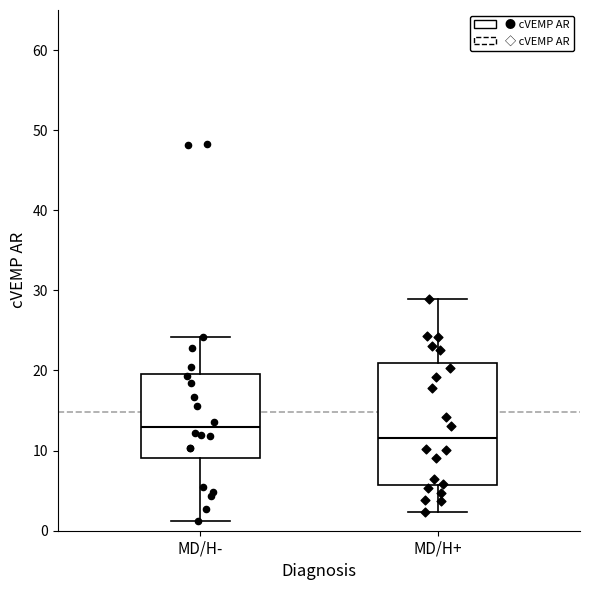

Reading left to right, read every box against the y-axis: the position of its median line, the range the box covers, and the ends of its whiskers. The values are not printed on the chart, so give them approximately, as read against the axis.

MD/H-: median 13, box 9 to 20, whiskers 1 to 24
MD/H+: median 12, box 6 to 21, whiskers 2 to 29